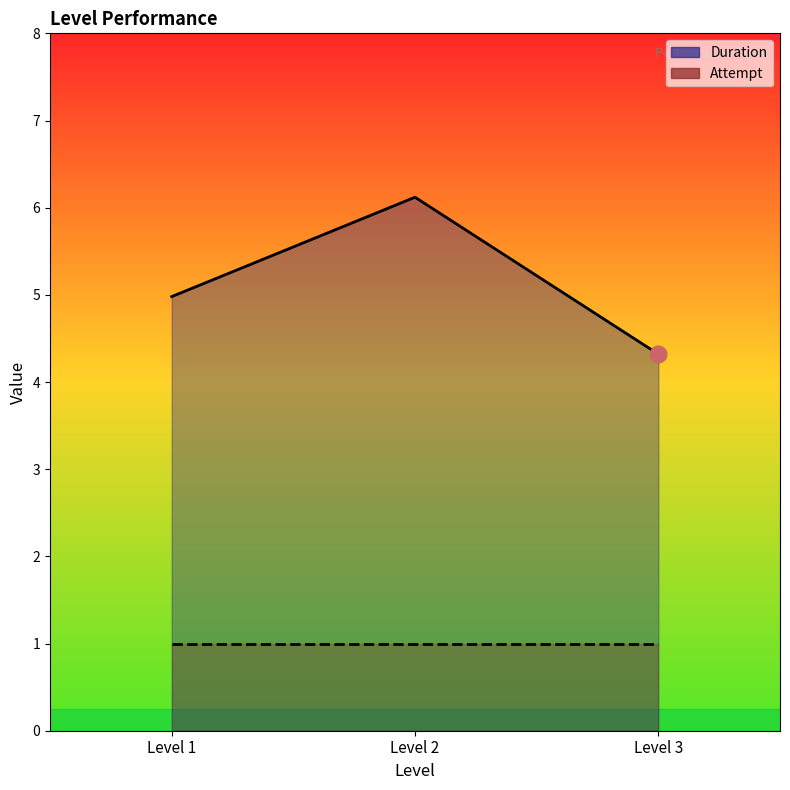

Which label corresponds to the largest value in the chart?

Level 2